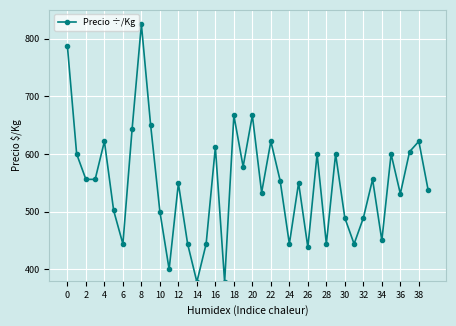

True or false: the data has more than 0 interior local peaks.

True